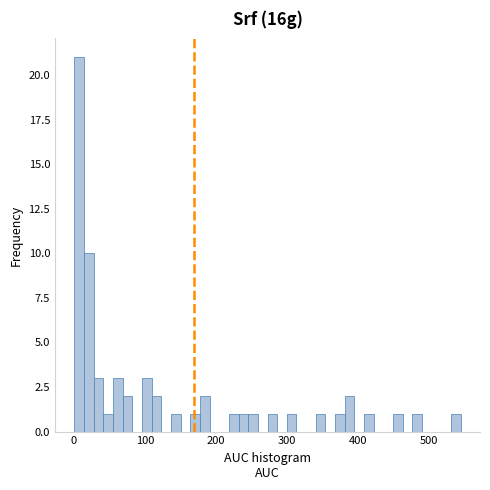

Around what value on the x-axis is the tallest bar? Give the approximate position of its centre, as read against the axis.

10